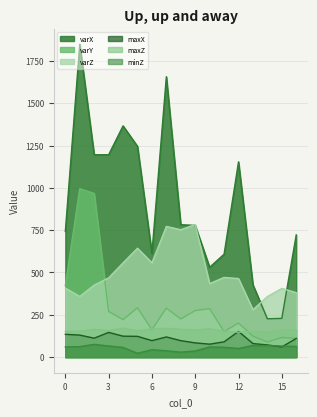

True or false: maxZ has a value of 171.1 at 4.

True